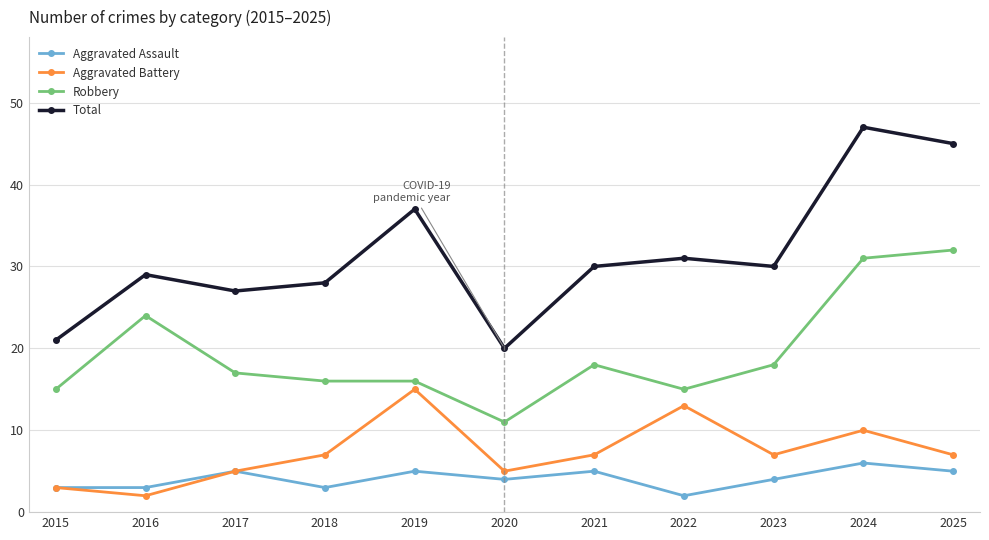

The value of Total at 2022 is 12. True or false?

False